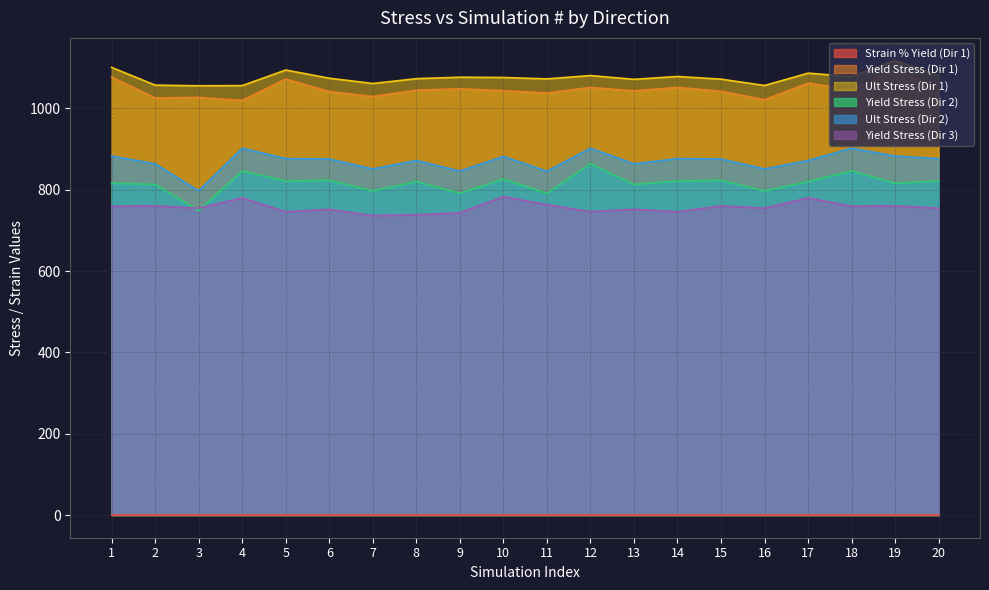

True or false: Yield Stress (Dir 1) and Yield Stress (Dir 3) intersect in this chart.

False